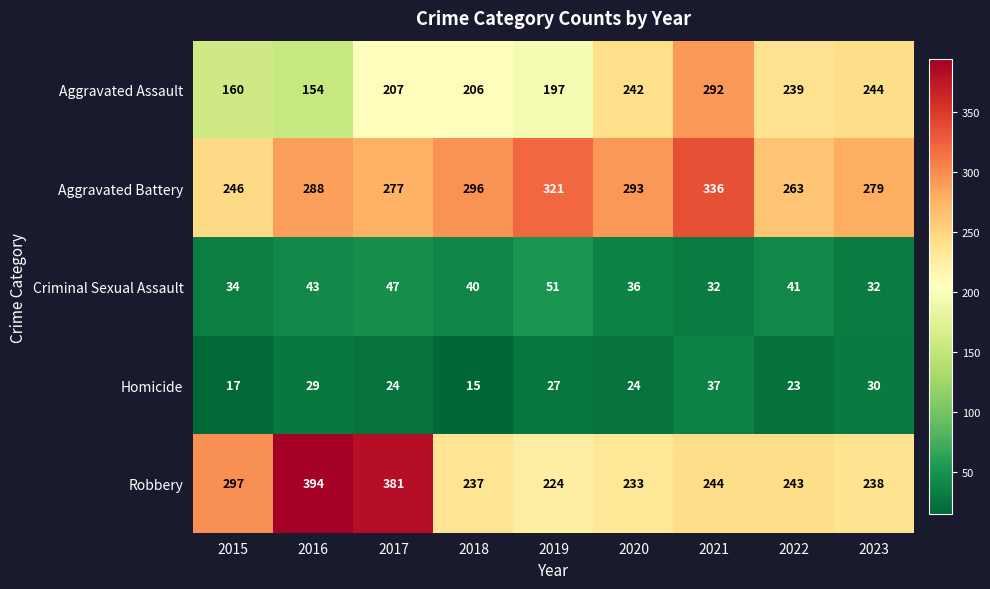

The value of Criminal Sexual Assault at 2019 is 88. True or false?

False